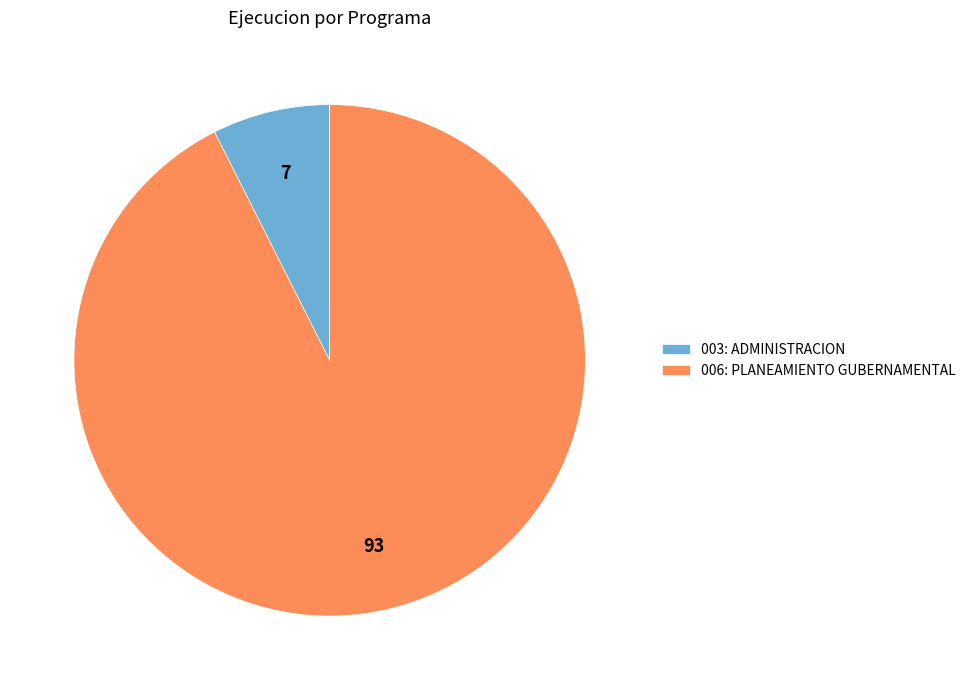

Which slice represents more than half of the pie?

006: PLANEAMIENTO GUBERNAMENTAL